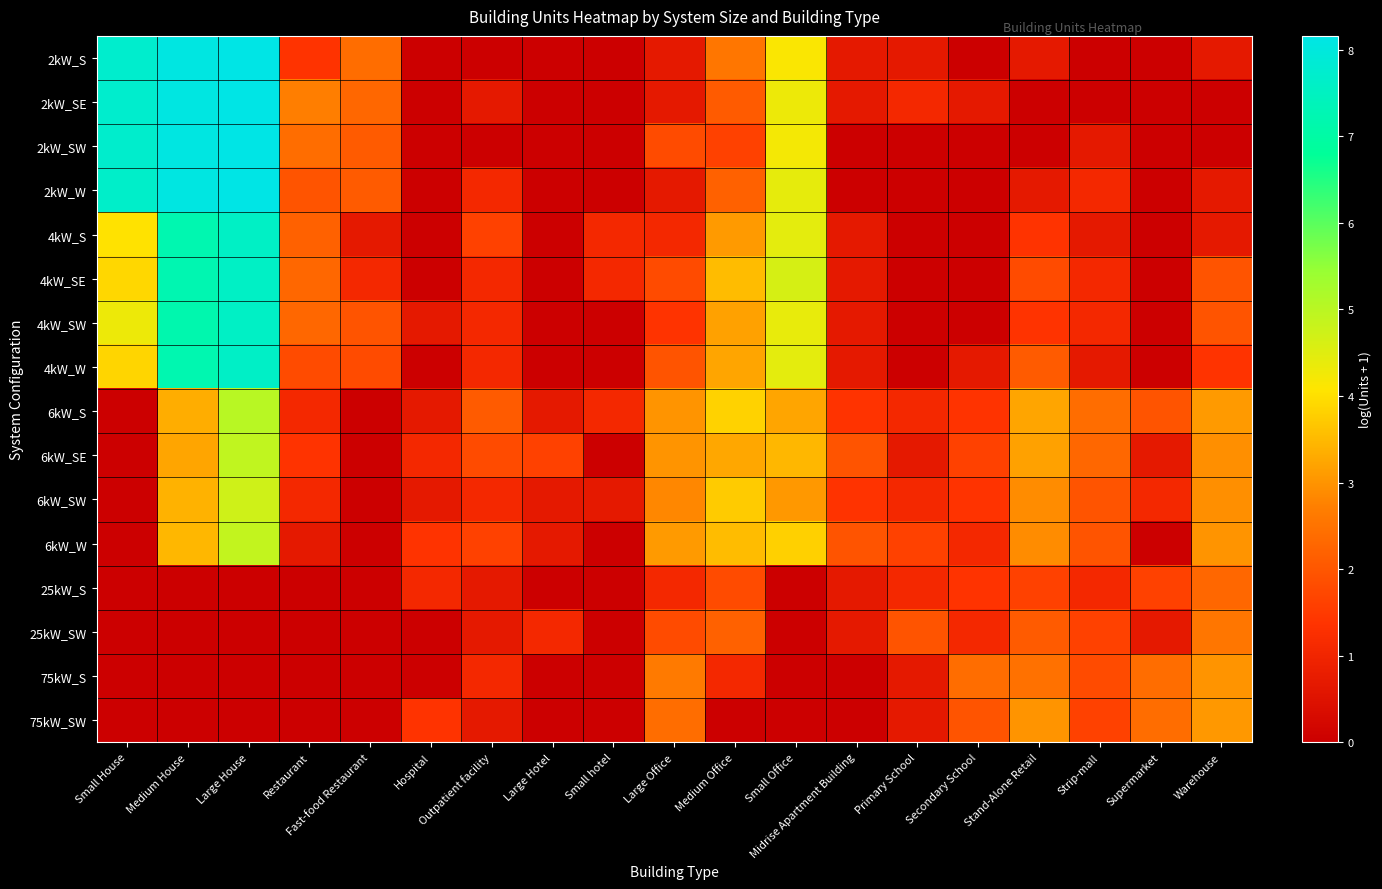

Reading left to right, extract all data points from this chart.

2kW_S: Small House=7.7	Medium House=8.1	Large House=8.2	Restaurant=1.4	Fast-food Restaurant=2.4	Hospital=0.0	Outpatient facility=0.0	Large Hotel=0.0	Small hotel=0.0	Large Office=0.7	Medium Office=2.6	Small Office=4.1	Midrise Apartment Building=0.7	Primary School=0.7	Secondary School=0.0	Stand-Alone Retail=0.7	Strip-mall=0.0	Supermarket=0.0	Warehouse=0.7
2kW_SE: Small House=7.7	Medium House=8.1	Large House=8.2	Restaurant=2.7	Fast-food Restaurant=2.3	Hospital=0.0	Outpatient facility=0.7	Large Hotel=0.0	Small hotel=0.0	Large Office=0.7	Medium Office=2.1	Small Office=4.3	Midrise Apartment Building=0.7	Primary School=1.1	Secondary School=0.7	Stand-Alone Retail=0.0	Strip-mall=0.0	Supermarket=0.0	Warehouse=0.0
2kW_SW: Small House=7.7	Medium House=8.1	Large House=8.2	Restaurant=2.4	Fast-food Restaurant=2.1	Hospital=0.0	Outpatient facility=0.0	Large Hotel=0.0	Small hotel=0.0	Large Office=1.8	Medium Office=1.6	Small Office=4.2	Midrise Apartment Building=0.0	Primary School=0.0	Secondary School=0.0	Stand-Alone Retail=0.0	Strip-mall=0.7	Supermarket=0.0	Warehouse=0.0
2kW_W: Small House=7.7	Medium House=8.1	Large House=8.2	Restaurant=1.9	Fast-food Restaurant=2.1	Hospital=0.0	Outpatient facility=1.1	Large Hotel=0.0	Small hotel=0.0	Large Office=0.7	Medium Office=2.2	Small Office=4.4	Midrise Apartment Building=0.0	Primary School=0.0	Secondary School=0.0	Stand-Alone Retail=0.7	Strip-mall=1.1	Supermarket=0.0	Warehouse=0.7
4kW_S: Small House=4.0	Medium House=7.2	Large House=7.6	Restaurant=2.2	Fast-food Restaurant=0.7	Hospital=0.0	Outpatient facility=1.6	Large Hotel=0.0	Small hotel=1.1	Large Office=1.1	Medium Office=3.1	Small Office=4.4	Midrise Apartment Building=0.7	Primary School=0.0	Secondary School=0.0	Stand-Alone Retail=1.4	Strip-mall=0.7	Supermarket=0.0	Warehouse=0.7
4kW_SE: Small House=3.9	Medium House=7.2	Large House=7.6	Restaurant=2.3	Fast-food Restaurant=1.1	Hospital=0.0	Outpatient facility=1.1	Large Hotel=0.0	Small hotel=1.1	Large Office=1.8	Medium Office=3.5	Small Office=4.6	Midrise Apartment Building=0.7	Primary School=0.0	Secondary School=0.0	Stand-Alone Retail=1.8	Strip-mall=1.1	Supermarket=0.0	Warehouse=1.9
4kW_SW: Small House=4.3	Medium House=7.2	Large House=7.6	Restaurant=2.3	Fast-food Restaurant=1.9	Hospital=0.7	Outpatient facility=1.1	Large Hotel=0.0	Small hotel=0.0	Large Office=1.4	Medium Office=3.2	Small Office=4.4	Midrise Apartment Building=0.7	Primary School=0.0	Secondary School=0.0	Stand-Alone Retail=1.4	Strip-mall=1.1	Supermarket=0.0	Warehouse=1.9
4kW_W: Small House=3.9	Medium House=7.2	Large House=7.6	Restaurant=1.8	Fast-food Restaurant=1.8	Hospital=0.0	Outpatient facility=1.1	Large Hotel=0.0	Small hotel=0.0	Large Office=1.9	Medium Office=3.2	Small Office=4.4	Midrise Apartment Building=0.7	Primary School=0.0	Secondary School=0.7	Stand-Alone Retail=2.1	Strip-mall=0.7	Supermarket=0.0	Warehouse=1.4
6kW_S: Small House=0.0	Medium House=3.3	Large House=5.0	Restaurant=1.1	Fast-food Restaurant=0.0	Hospital=0.7	Outpatient facility=2.1	Large Hotel=0.7	Small hotel=1.1	Large Office=3.0	Medium Office=3.8	Small Office=3.2	Midrise Apartment Building=1.4	Primary School=1.1	Secondary School=1.4	Stand-Alone Retail=3.2	Strip-mall=2.4	Supermarket=1.9	Warehouse=3.1
6kW_SE: Small House=0.0	Medium House=3.2	Large House=4.9	Restaurant=1.4	Fast-food Restaurant=0.0	Hospital=1.1	Outpatient facility=1.8	Large Hotel=1.6	Small hotel=0.0	Large Office=3.0	Medium Office=3.3	Small Office=3.5	Midrise Apartment Building=1.9	Primary School=0.7	Secondary School=1.6	Stand-Alone Retail=3.2	Strip-mall=2.3	Supermarket=0.7	Warehouse=2.9
6kW_SW: Small House=0.0	Medium House=3.4	Large House=4.7	Restaurant=1.1	Fast-food Restaurant=0.0	Hospital=0.7	Outpatient facility=1.1	Large Hotel=0.7	Small hotel=0.7	Large Office=2.8	Medium Office=3.7	Small Office=3.0	Midrise Apartment Building=1.4	Primary School=1.1	Secondary School=1.4	Stand-Alone Retail=2.9	Strip-mall=1.9	Supermarket=1.1	Warehouse=2.9
6kW_W: Small House=0.0	Medium House=3.5	Large House=4.9	Restaurant=0.7	Fast-food Restaurant=0.0	Hospital=1.4	Outpatient facility=1.6	Large Hotel=0.7	Small hotel=0.0	Large Office=3.1	Medium Office=3.5	Small Office=3.8	Midrise Apartment Building=1.9	Primary School=1.6	Secondary School=1.1	Stand-Alone Retail=2.9	Strip-mall=1.9	Supermarket=0.0	Warehouse=3.0
25kW_S: Small House=0.0	Medium House=0.0	Large House=0.0	Restaurant=0.0	Fast-food Restaurant=0.0	Hospital=1.1	Outpatient facility=0.7	Large Hotel=0.0	Small hotel=0.0	Large Office=1.1	Medium Office=1.8	Small Office=0.0	Midrise Apartment Building=0.7	Primary School=1.1	Secondary School=1.4	Stand-Alone Retail=1.6	Strip-mall=1.1	Supermarket=1.6	Warehouse=2.3
25kW_SW: Small House=0.0	Medium House=0.0	Large House=0.0	Restaurant=0.0	Fast-food Restaurant=0.0	Hospital=0.0	Outpatient facility=0.7	Large Hotel=1.1	Small hotel=0.0	Large Office=1.8	Medium Office=2.2	Small Office=0.0	Midrise Apartment Building=0.7	Primary School=1.9	Secondary School=1.1	Stand-Alone Retail=2.1	Strip-mall=1.6	Supermarket=0.7	Warehouse=2.6
75kW_S: Small House=0.0	Medium House=0.0	Large House=0.0	Restaurant=0.0	Fast-food Restaurant=0.0	Hospital=0.0	Outpatient facility=1.1	Large Hotel=0.0	Small hotel=0.0	Large Office=2.6	Medium Office=1.1	Small Office=0.0	Midrise Apartment Building=0.0	Primary School=0.7	Secondary School=2.4	Stand-Alone Retail=2.5	Strip-mall=1.8	Supermarket=2.4	Warehouse=3.0
75kW_SW: Small House=0.0	Medium House=0.0	Large House=0.0	Restaurant=0.0	Fast-food Restaurant=0.0	Hospital=1.4	Outpatient facility=0.7	Large Hotel=0.0	Small hotel=0.0	Large Office=2.4	Medium Office=0.0	Small Office=0.0	Midrise Apartment Building=0.0	Primary School=0.7	Secondary School=1.9	Stand-Alone Retail=3.0	Strip-mall=1.6	Supermarket=2.4	Warehouse=3.0